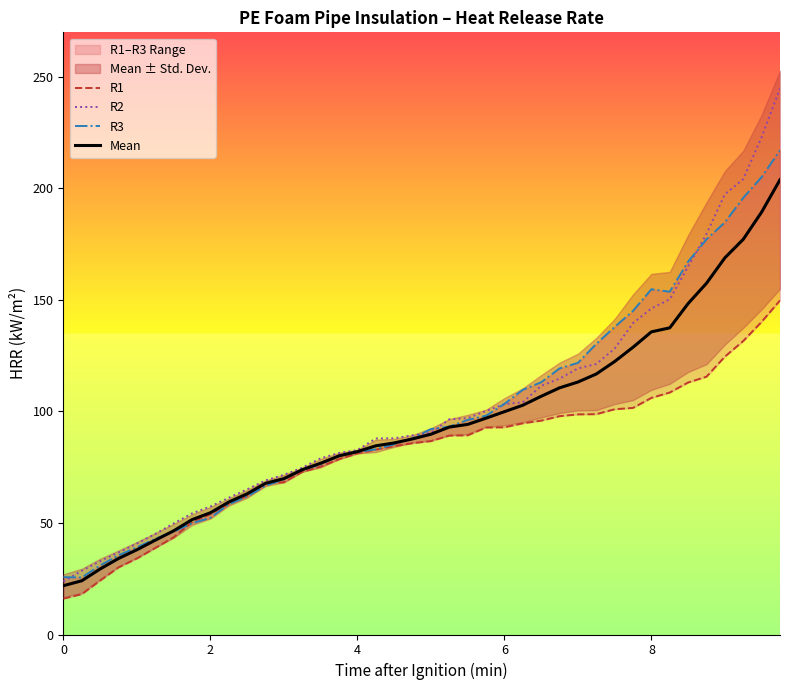

True or false: R1 and R2 cross at least once.

False